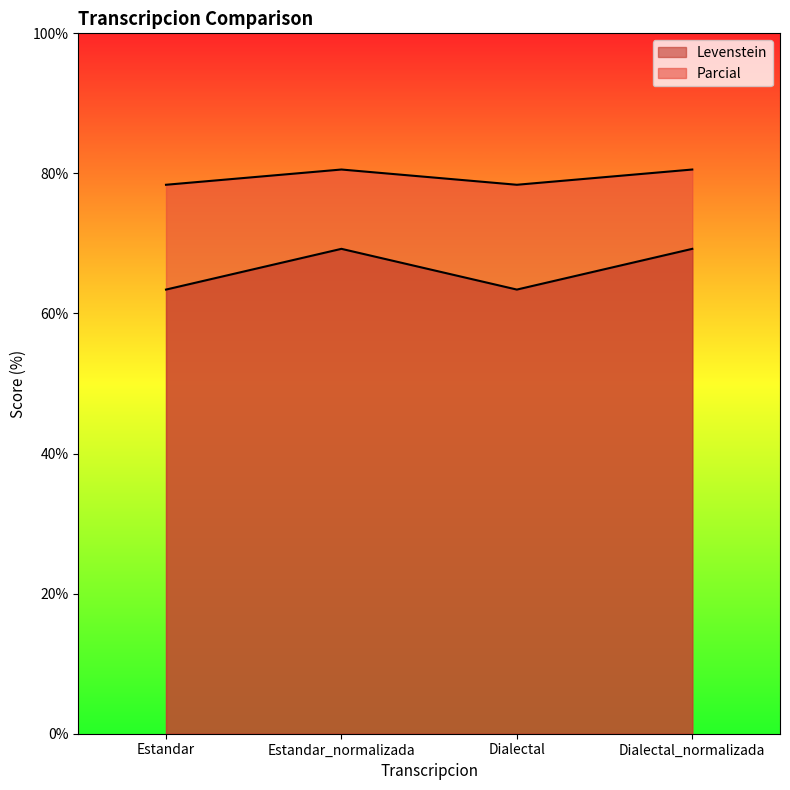

Rank the series by their average value, from lowest to highest.

Parcial, Levenstein